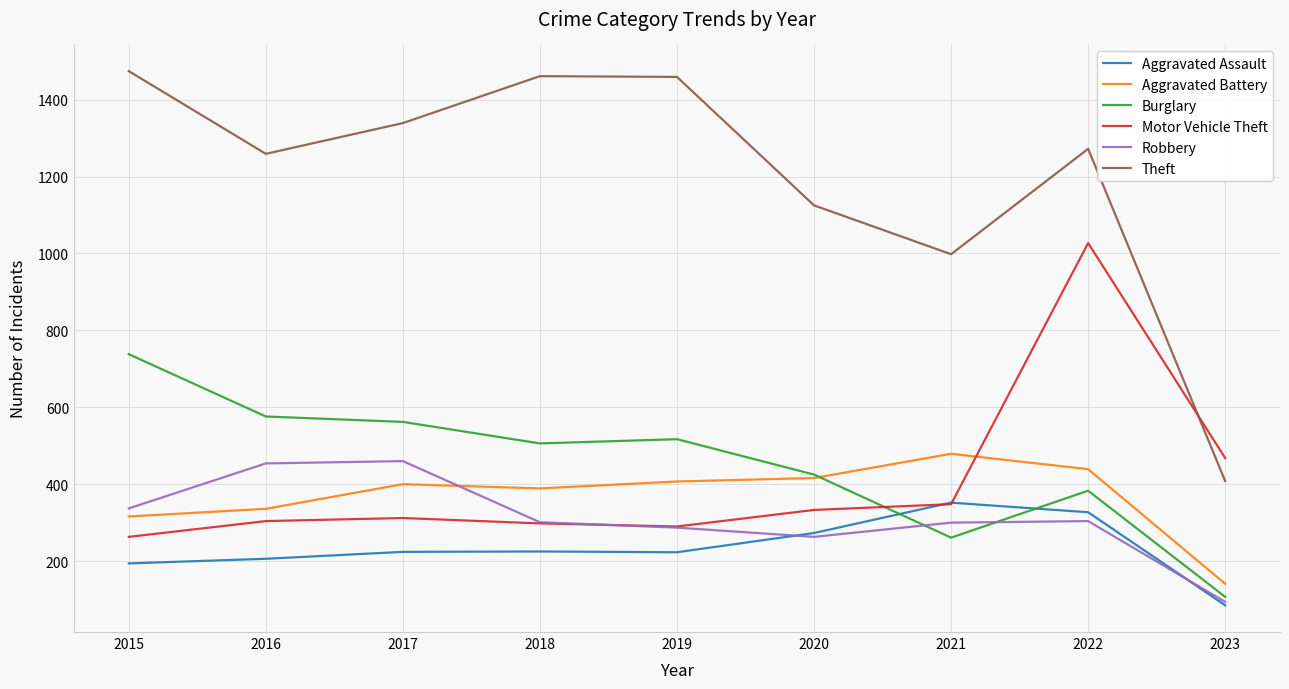

What are all the series names shown in the legend?

Aggravated Assault, Aggravated Battery, Burglary, Motor Vehicle Theft, Robbery, Theft